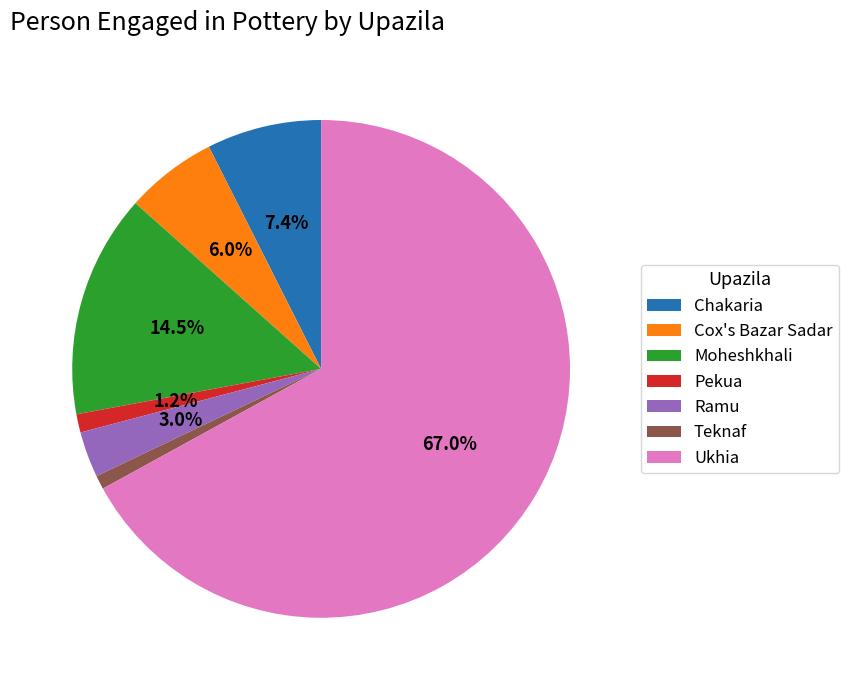

Which category has the biggest portion of the pie?

Ukhia